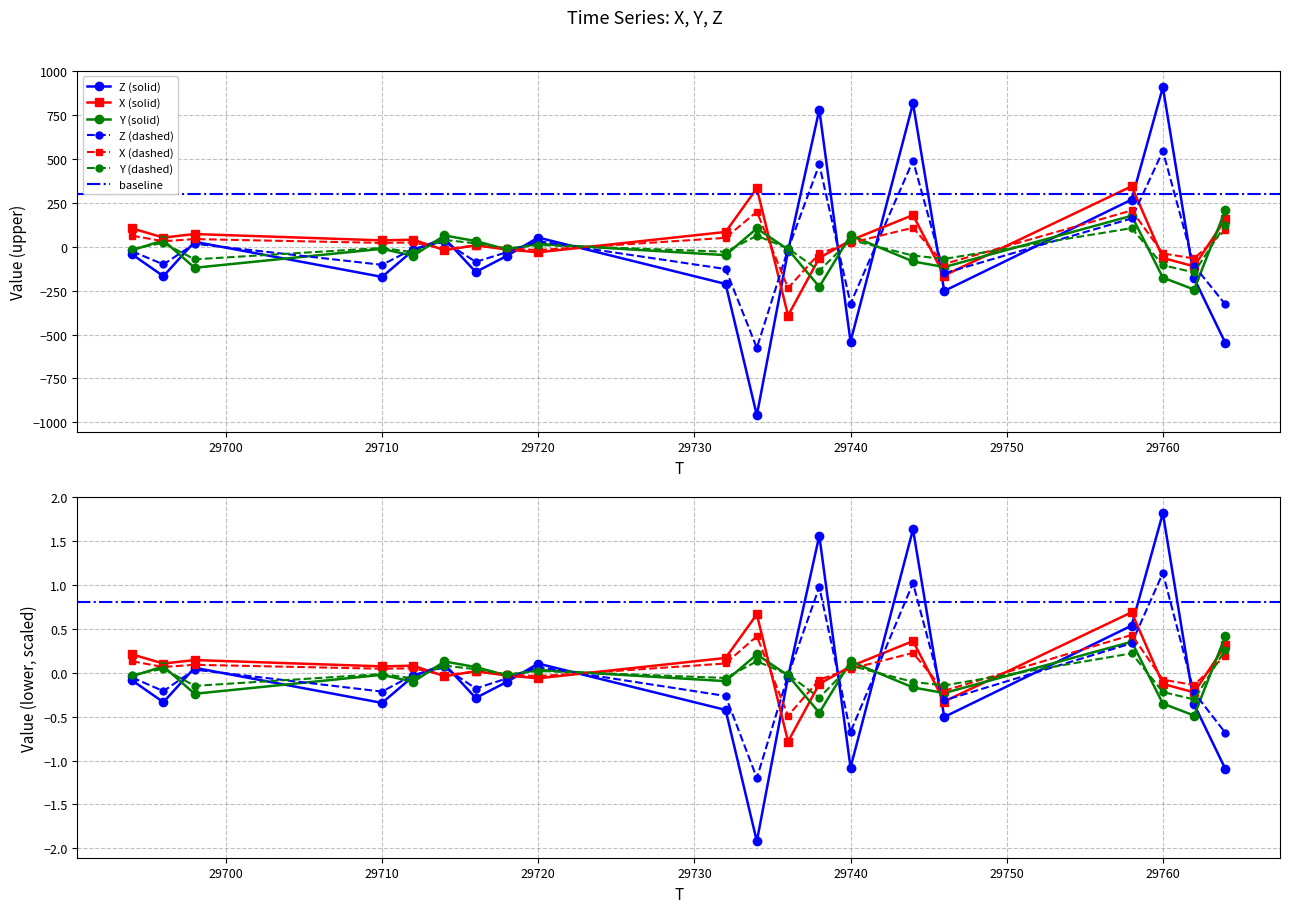

How many times do X and Z cross each other?

10